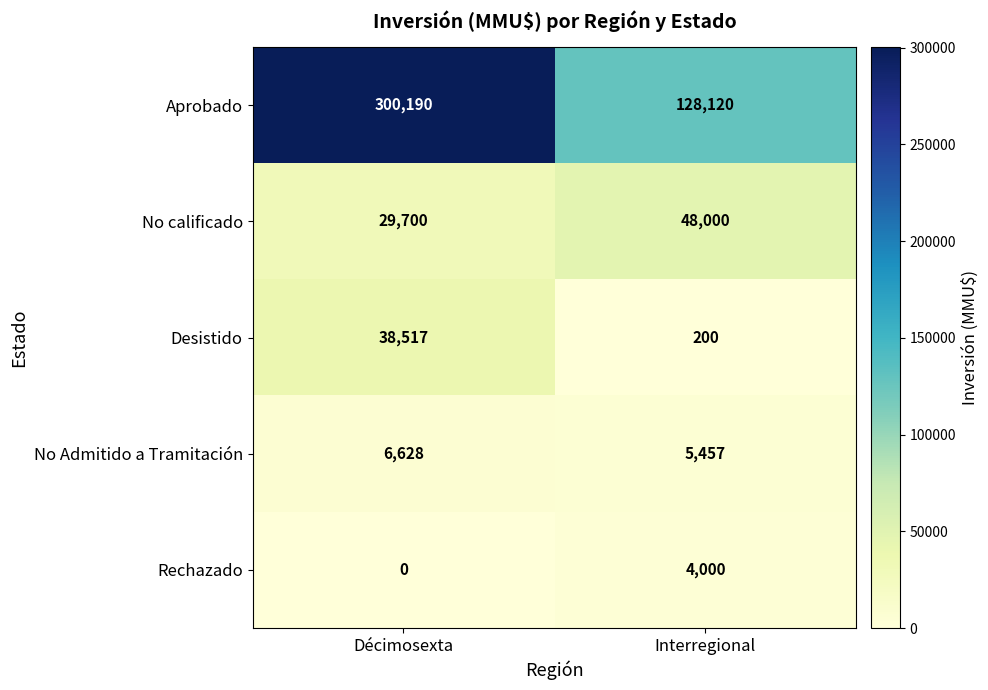

What is the approximate value of Rechazado at Interregional, to the nearest 100?

4000